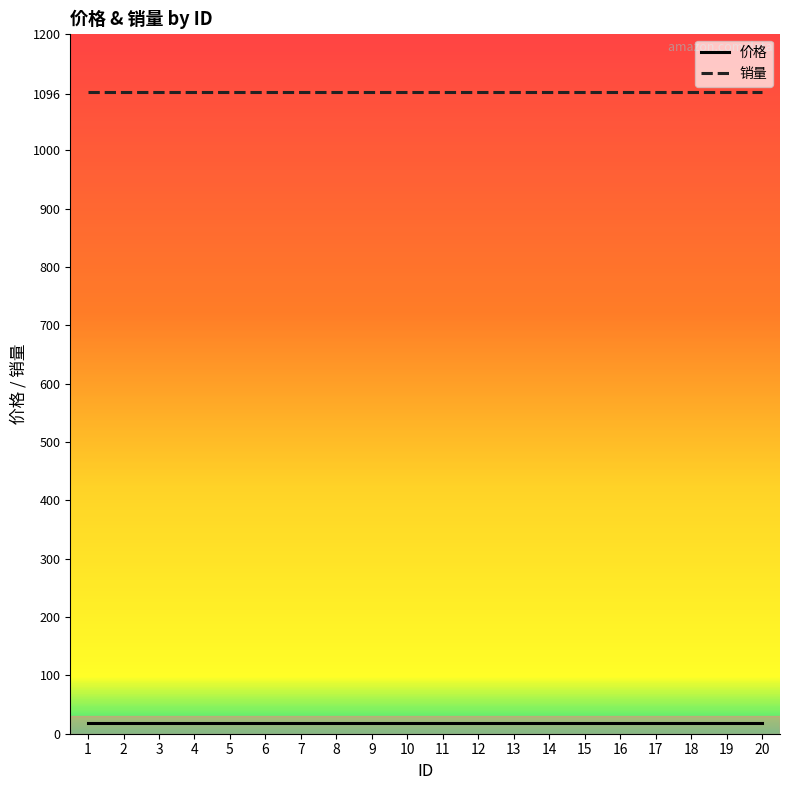

What is the lowest value of the 销量 series?

1100